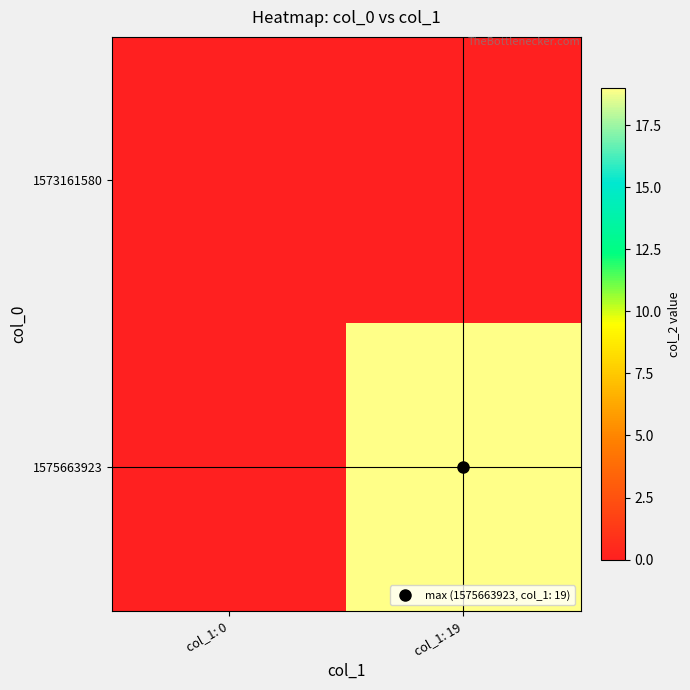

At which category does the chart reach its minimum across all series?

col_1: 0